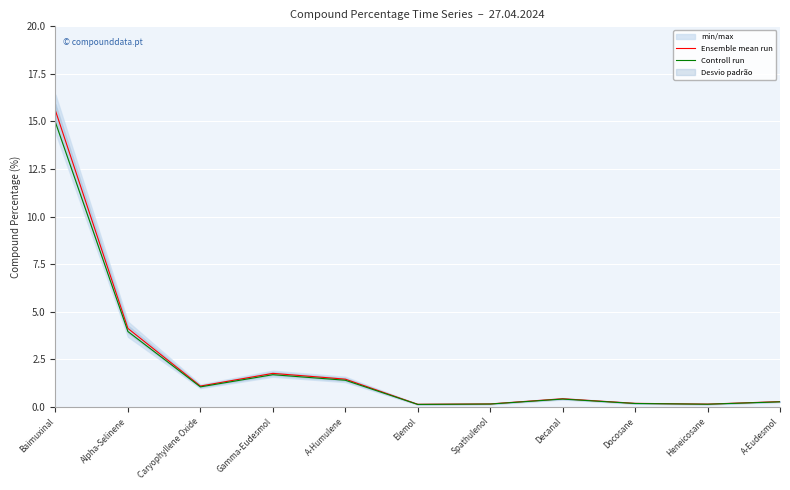

True or false: Ensemble mean run and Controll run cross at least once.

False